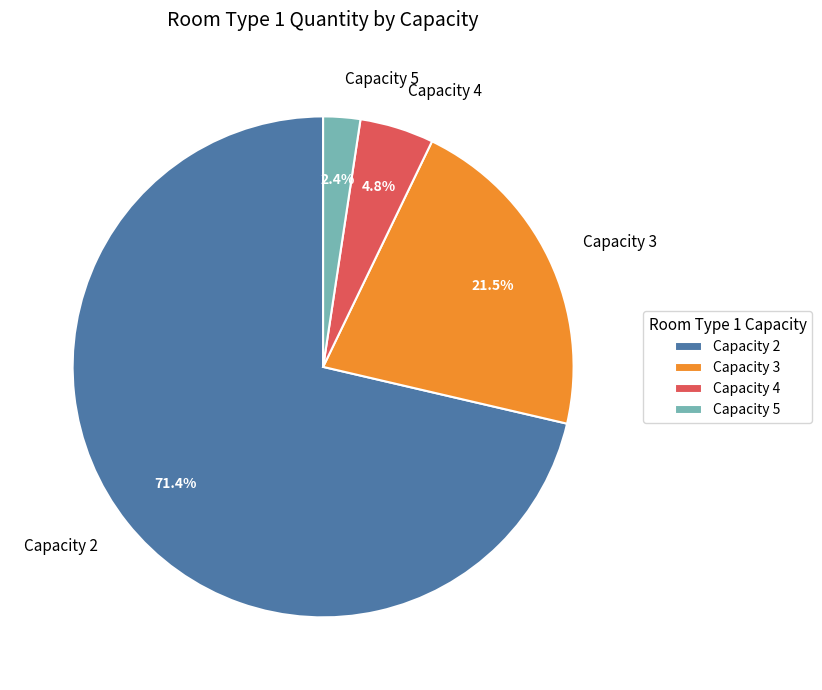

What portion of the pie excludes Capacity 3?

78.5%